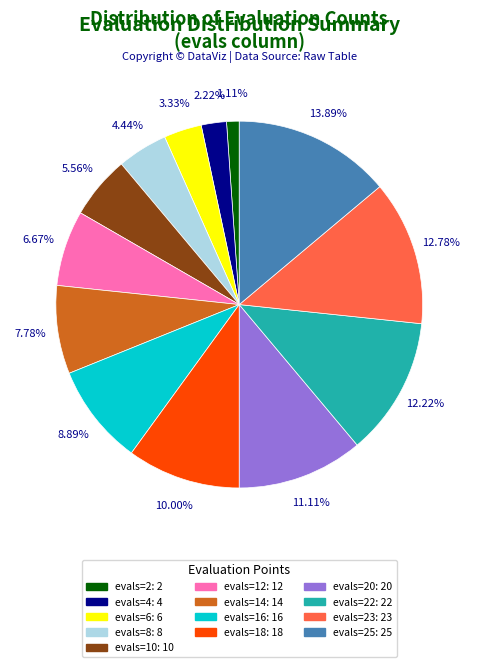

Is there a majority slice in this chart?

No